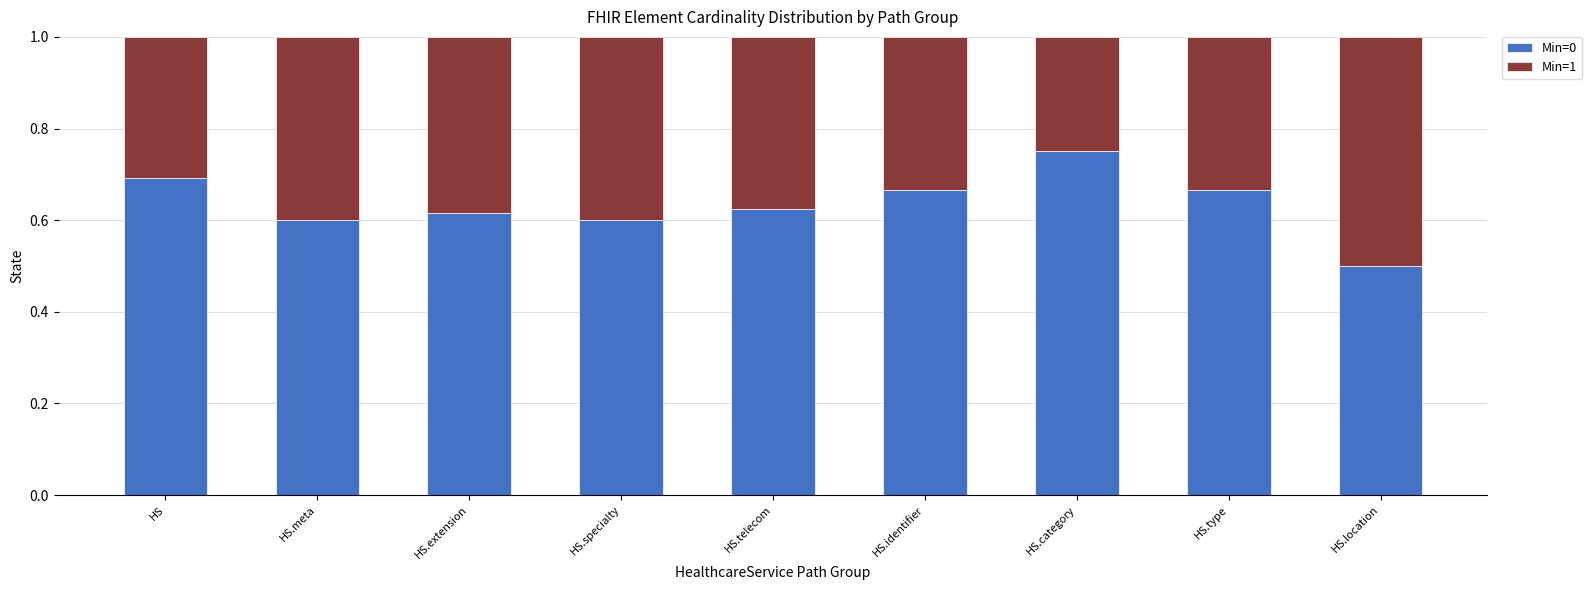

How many bars are there in total?

9